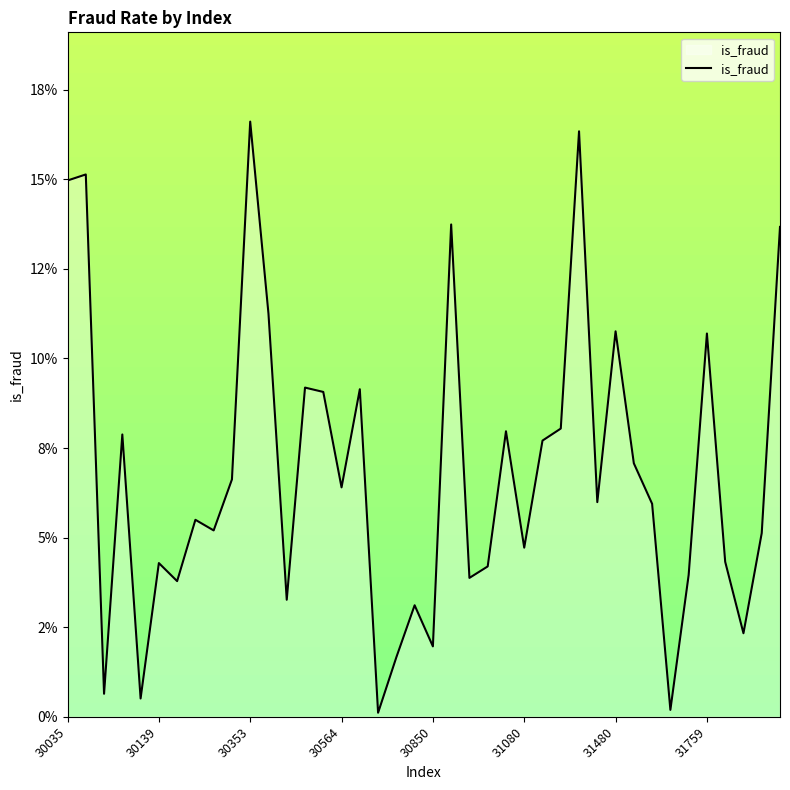

Is this an area chart (filled region under the line)?

Yes